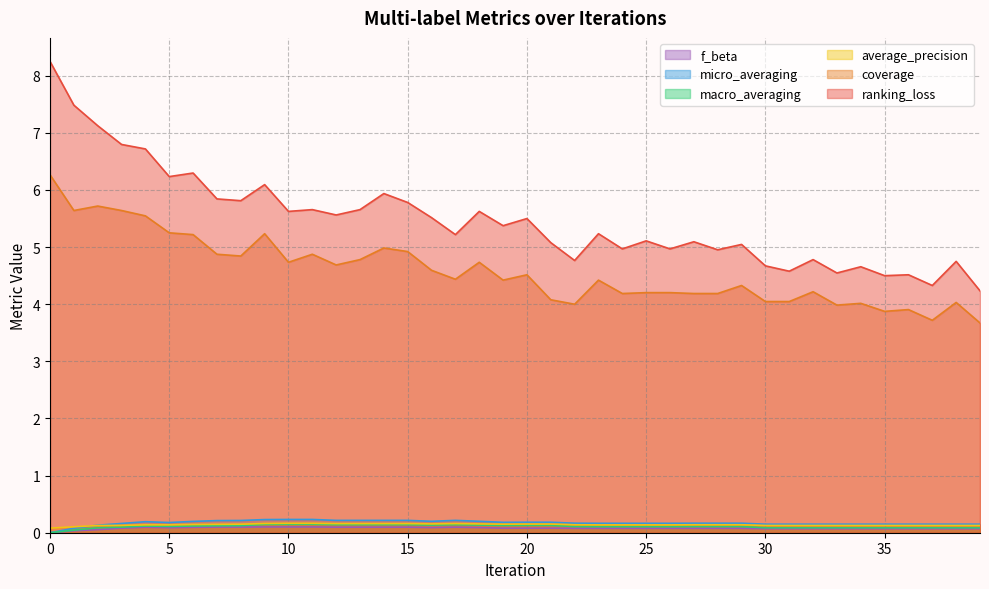

Is the value of f_beta at 12 greater than the value of average_precision at 27?

No